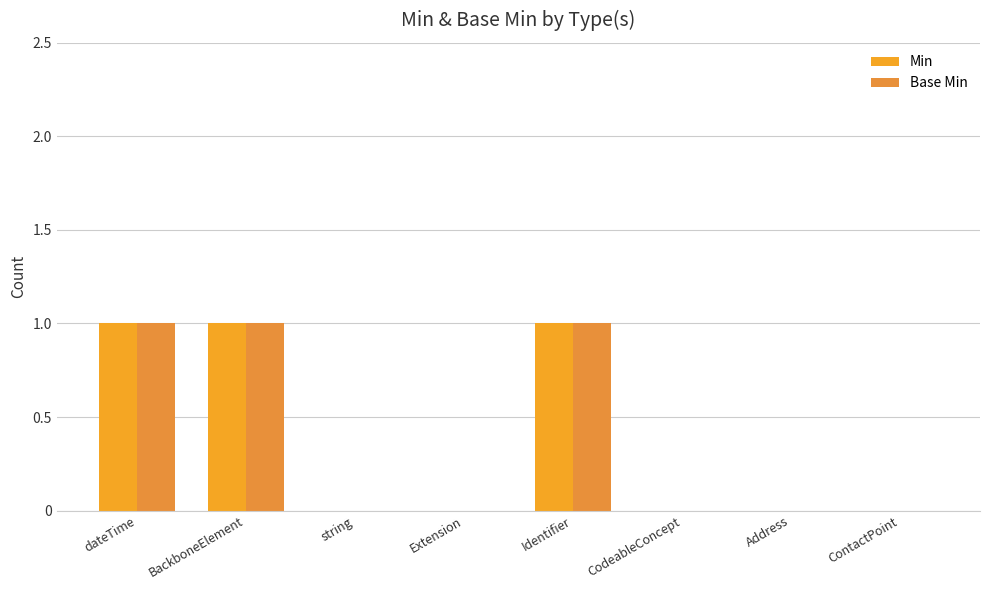

Which series has the widest spread of values?

Min